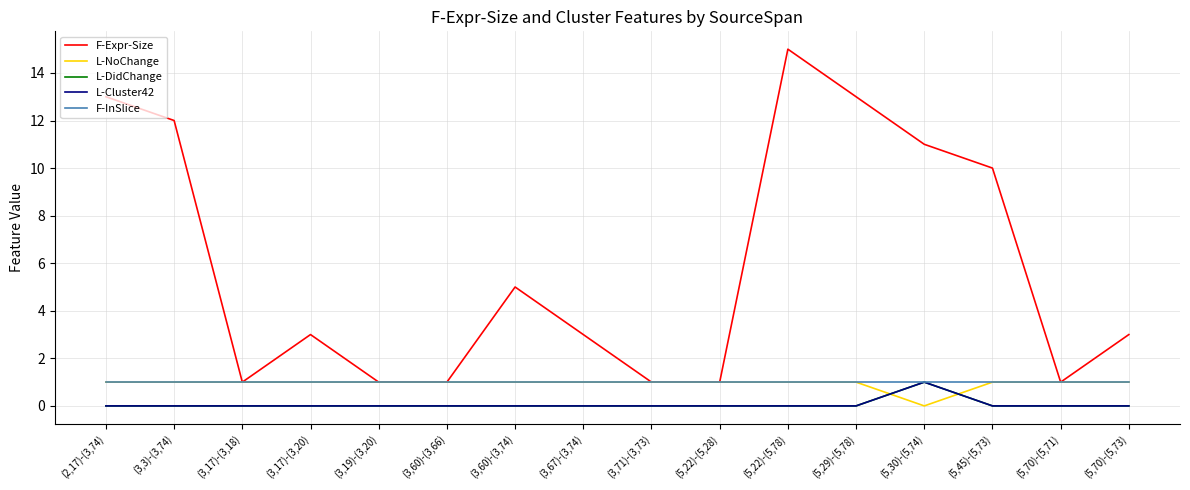

Reading left to right, extract all data points from this chart.

F-Expr-Size: 13	12	1	3	1	1	5	3	1	1	15	13	11	10	1	3
L-NoChange: 1	1	1	1	1	1	1	1	1	1	1	1	0	1	1	1
L-DidChange: 0	0	0	0	0	0	0	0	0	0	0	0	1	0	0	0
L-Cluster42: 0	0	0	0	0	0	0	0	0	0	0	0	1	0	0	0
F-InSlice: 1	1	1	1	1	1	1	1	1	1	1	1	1	1	1	1